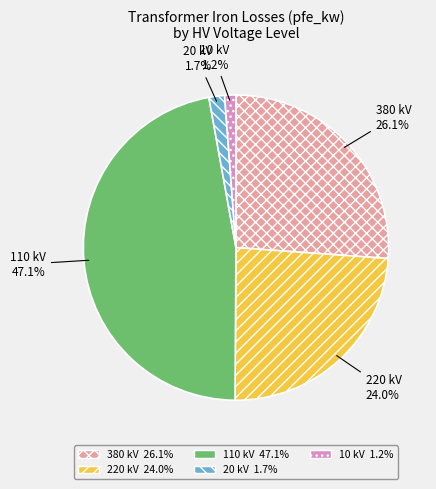

Is there a majority slice in this chart?

No